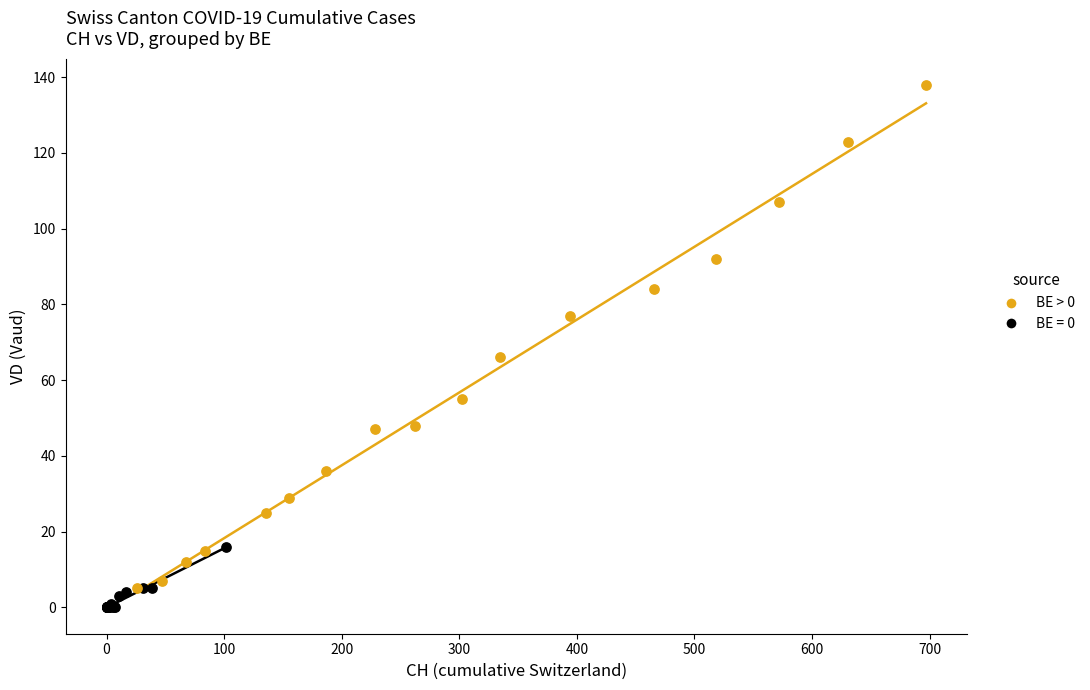

Which series has the widest spread of Y values?

BE > 0